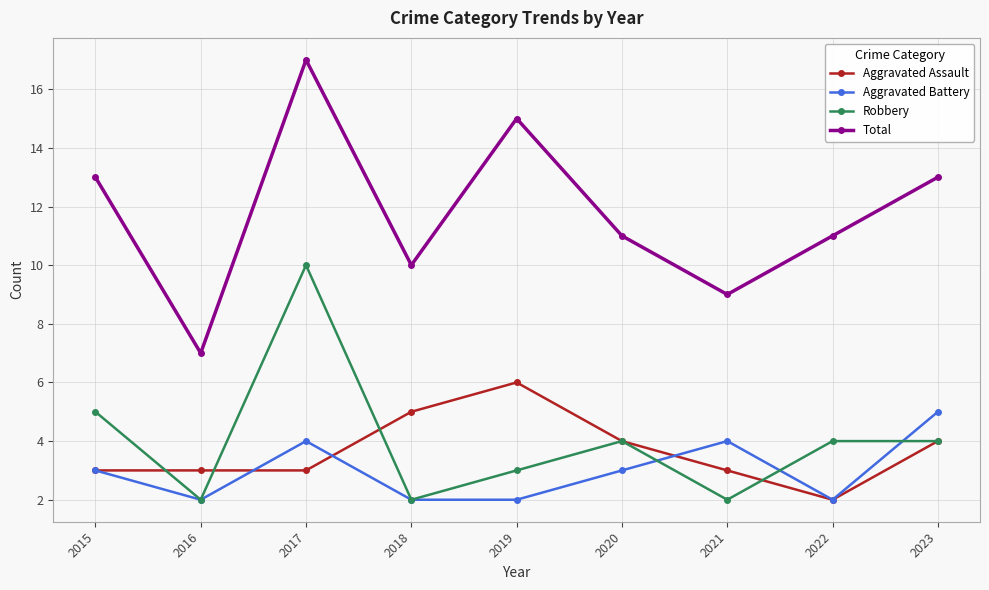

At 2017, list the series in order from smallest to largest.

Aggravated Assault, Aggravated Battery, Robbery, Total